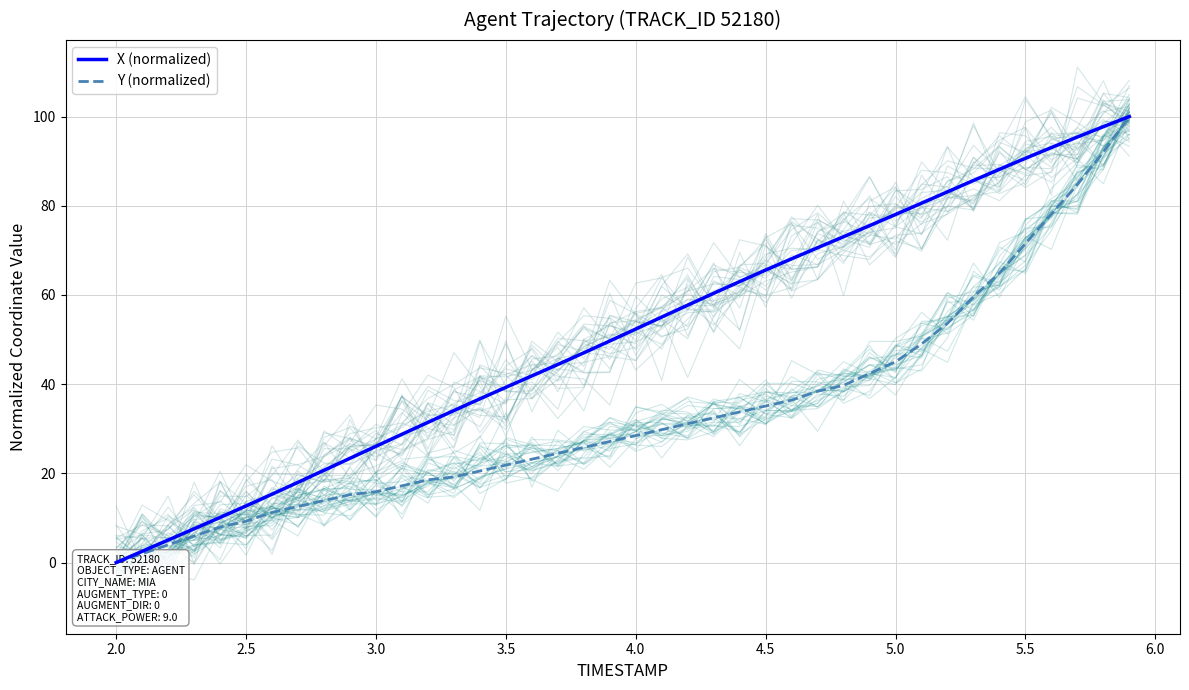

True or false: X (normalized) and Y (normalized) cross at least once.

False